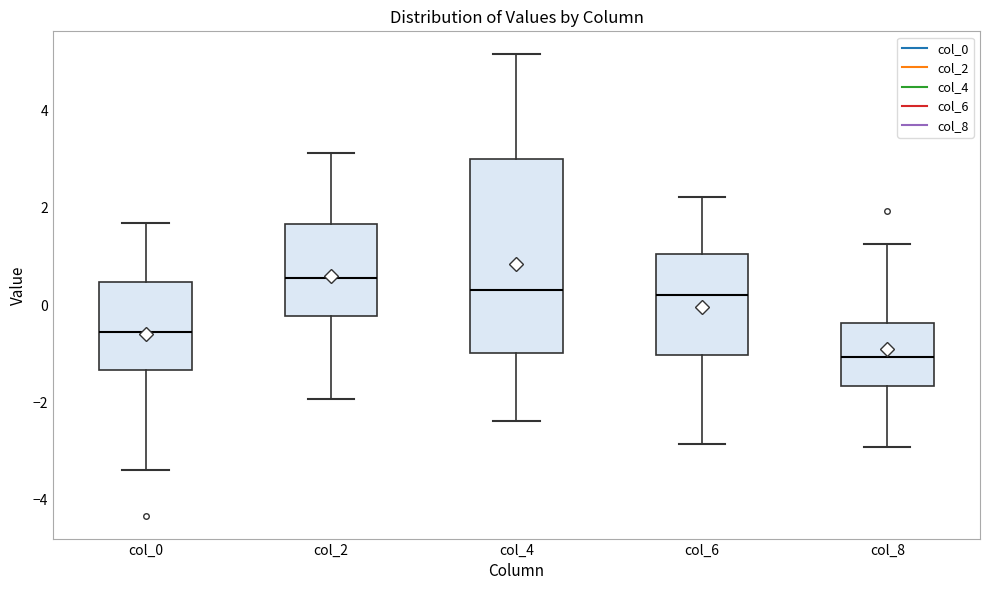

Which box is the tallest, from its lower edge to its upper edge?

col_4